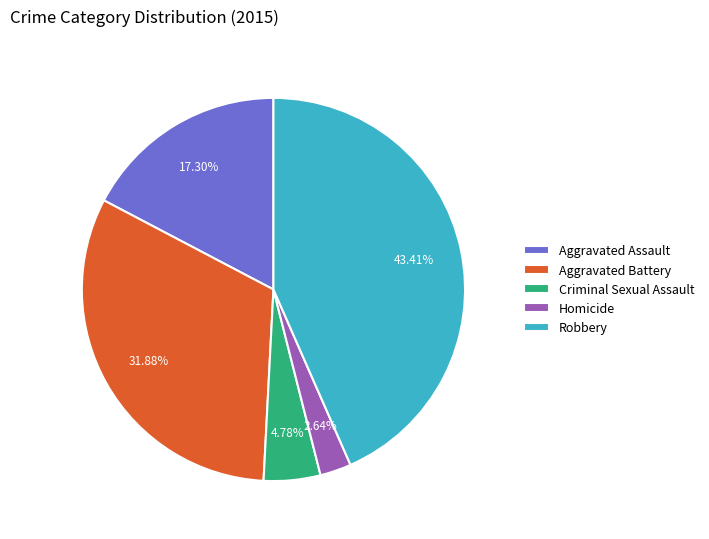

To the nearest percent, what percentage of the pie is Aggravated Assault?

17%